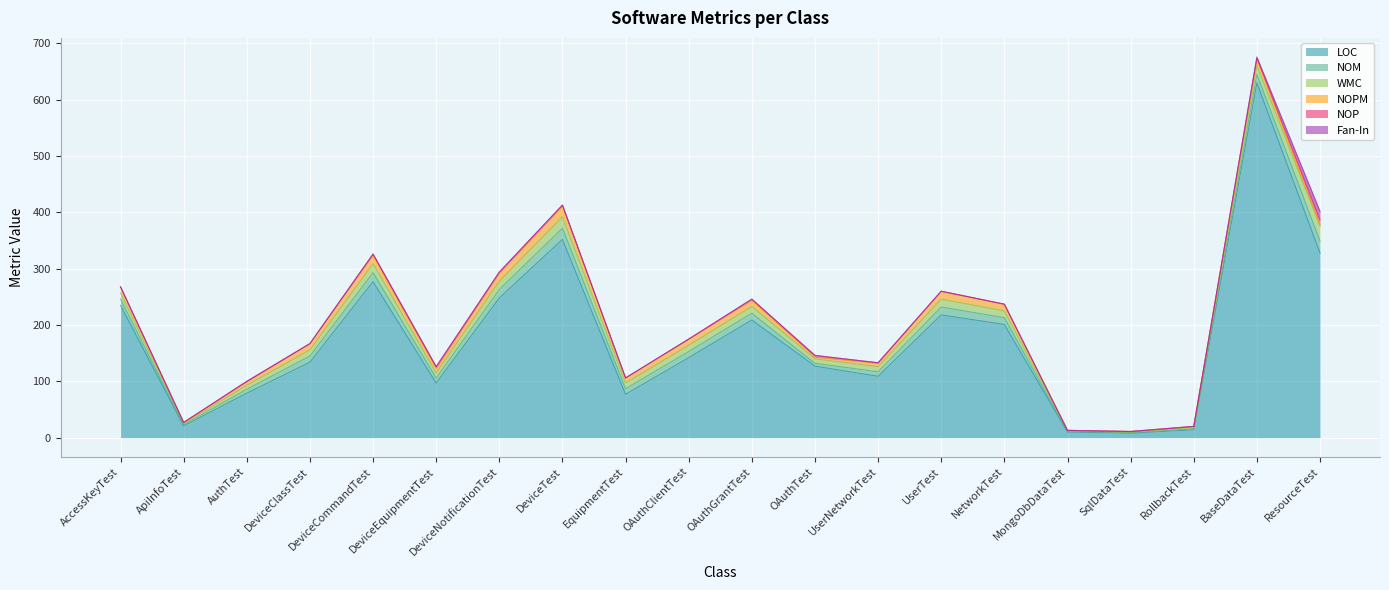

True or false: NOM and Fan-In intersect in this chart.

False